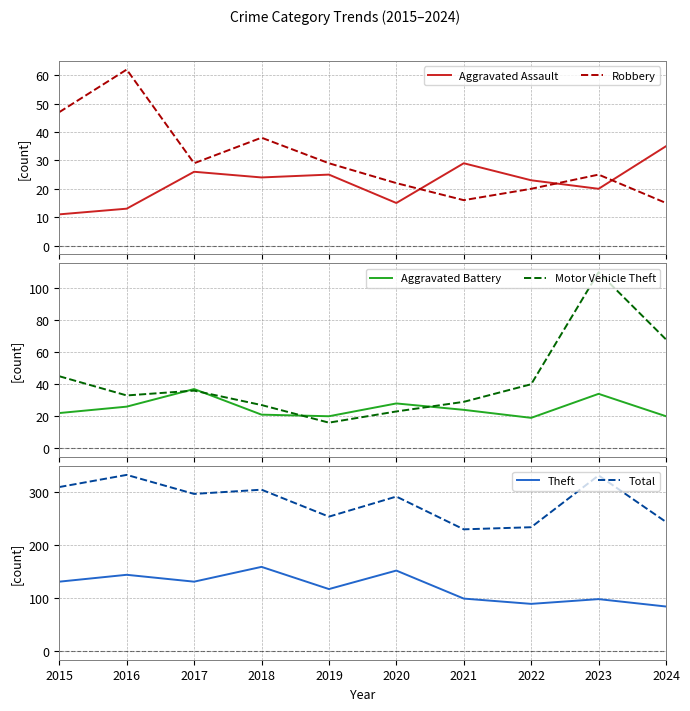

What is the sum of the Theft values at 2015 and 2017?

262